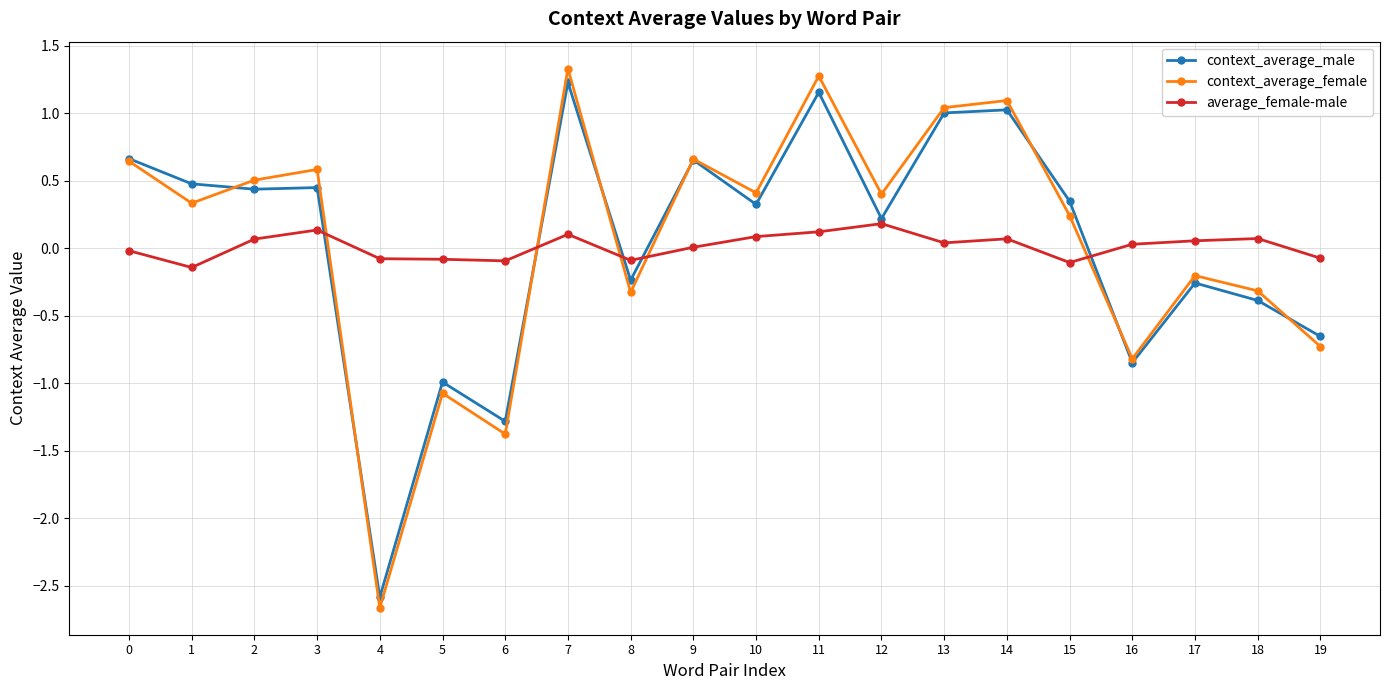

Where do context_average_female and average_female-male first cross each other?

3 and 4